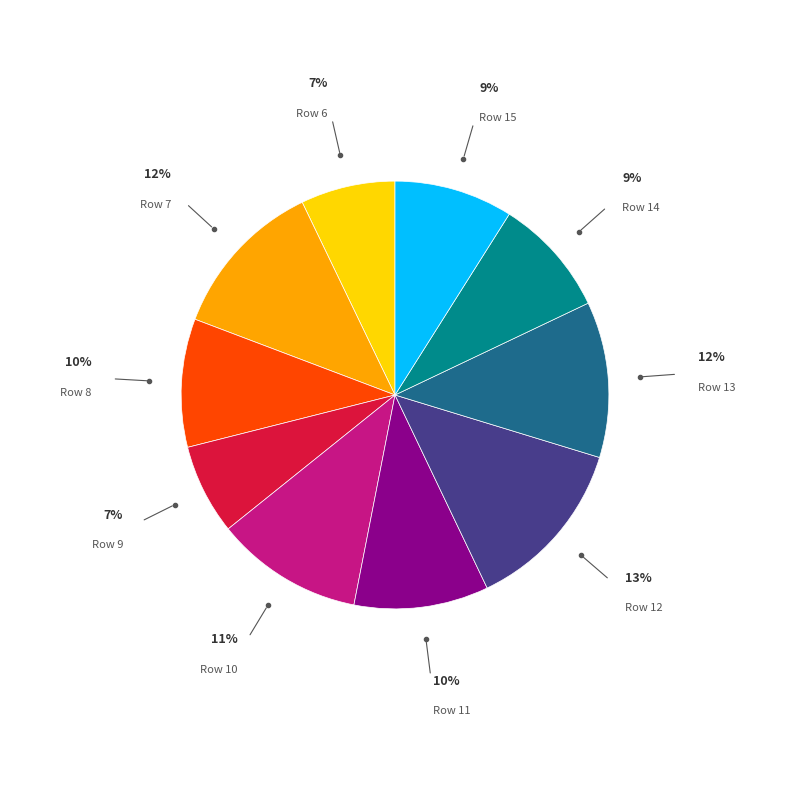

Is there a majority slice in this chart?

No